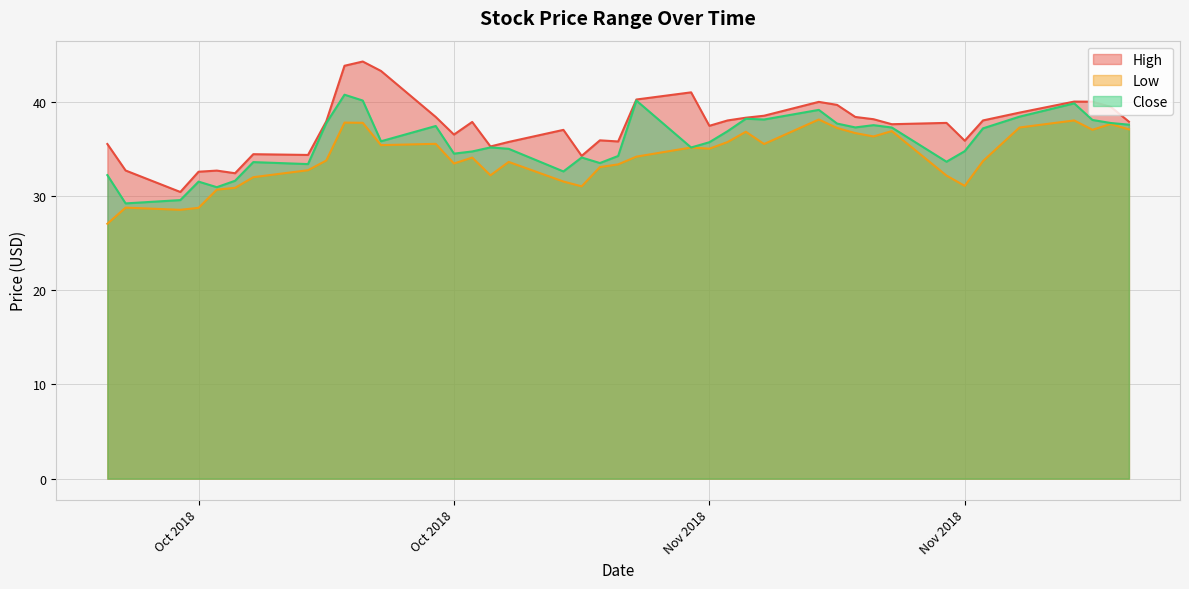

Where is the first local minimum for Low?

2018-10-08